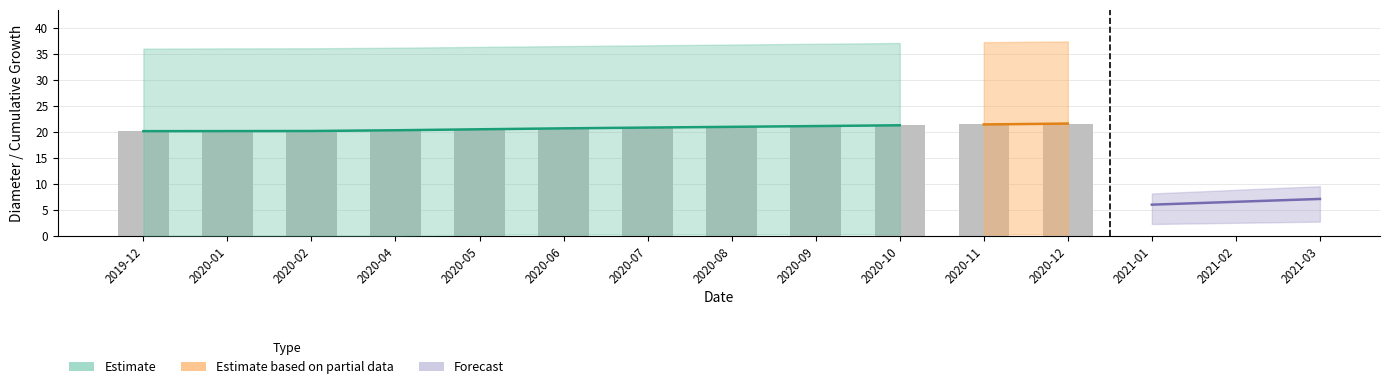

What is the label of the 1st bar from the left?

2019-12